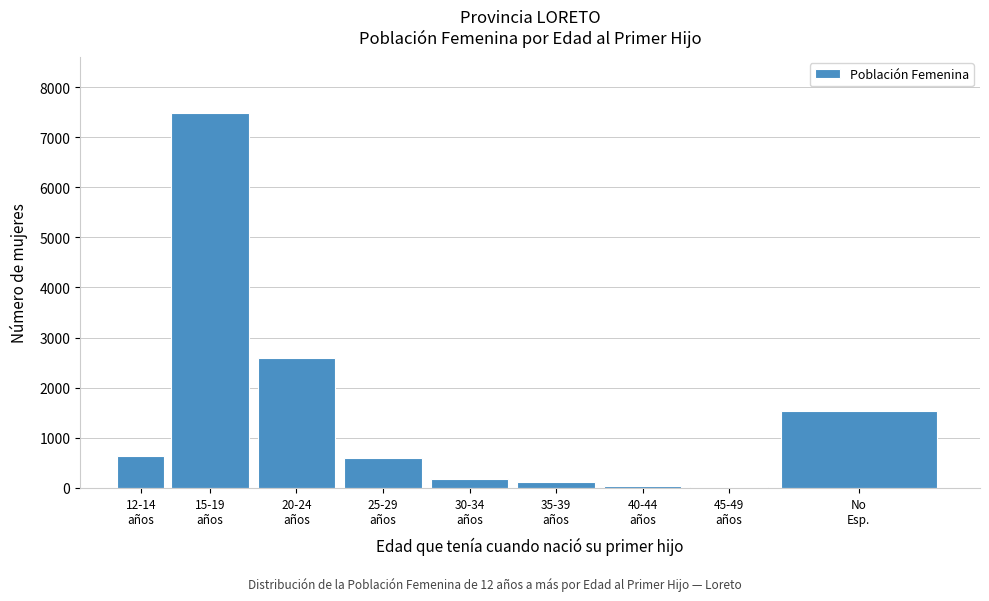

What is the greatest value displayed?

7481